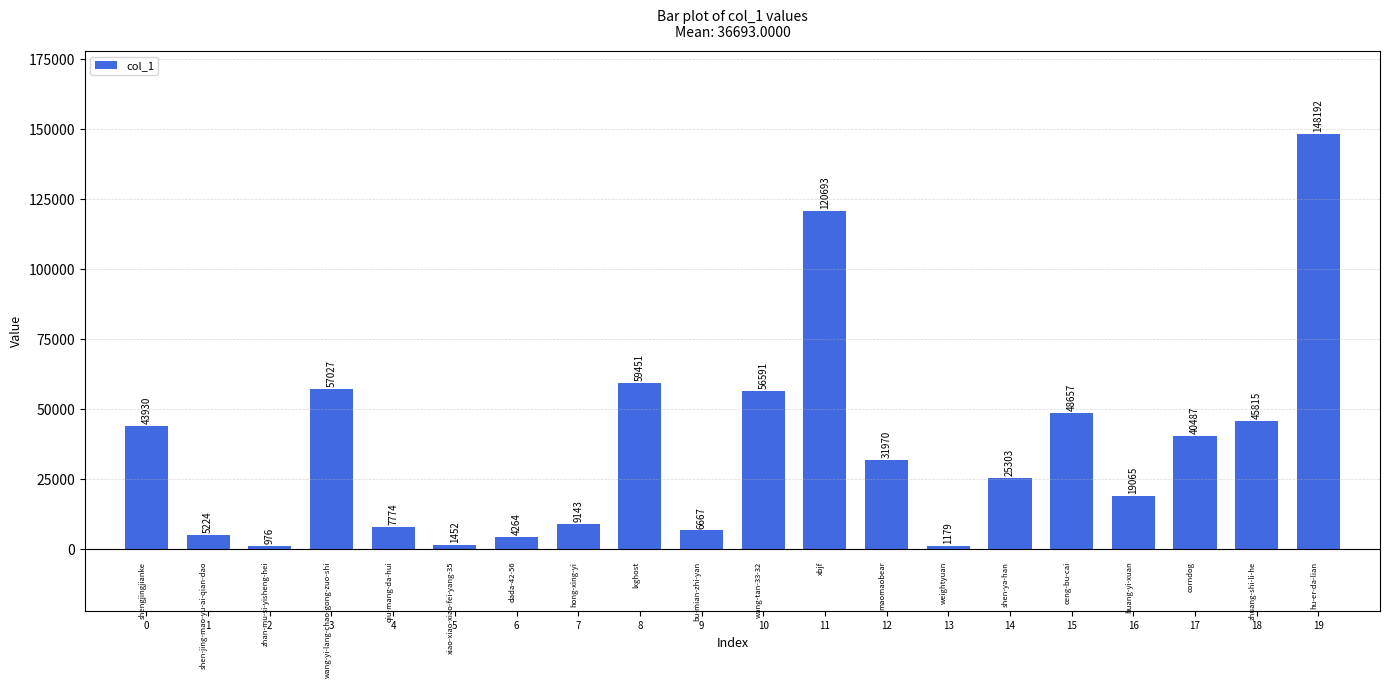

What is the minimum value shown in the chart?

976